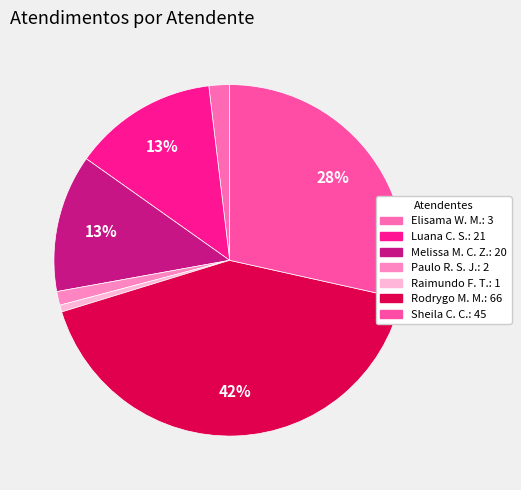

Count the number of slices in the pie.

7